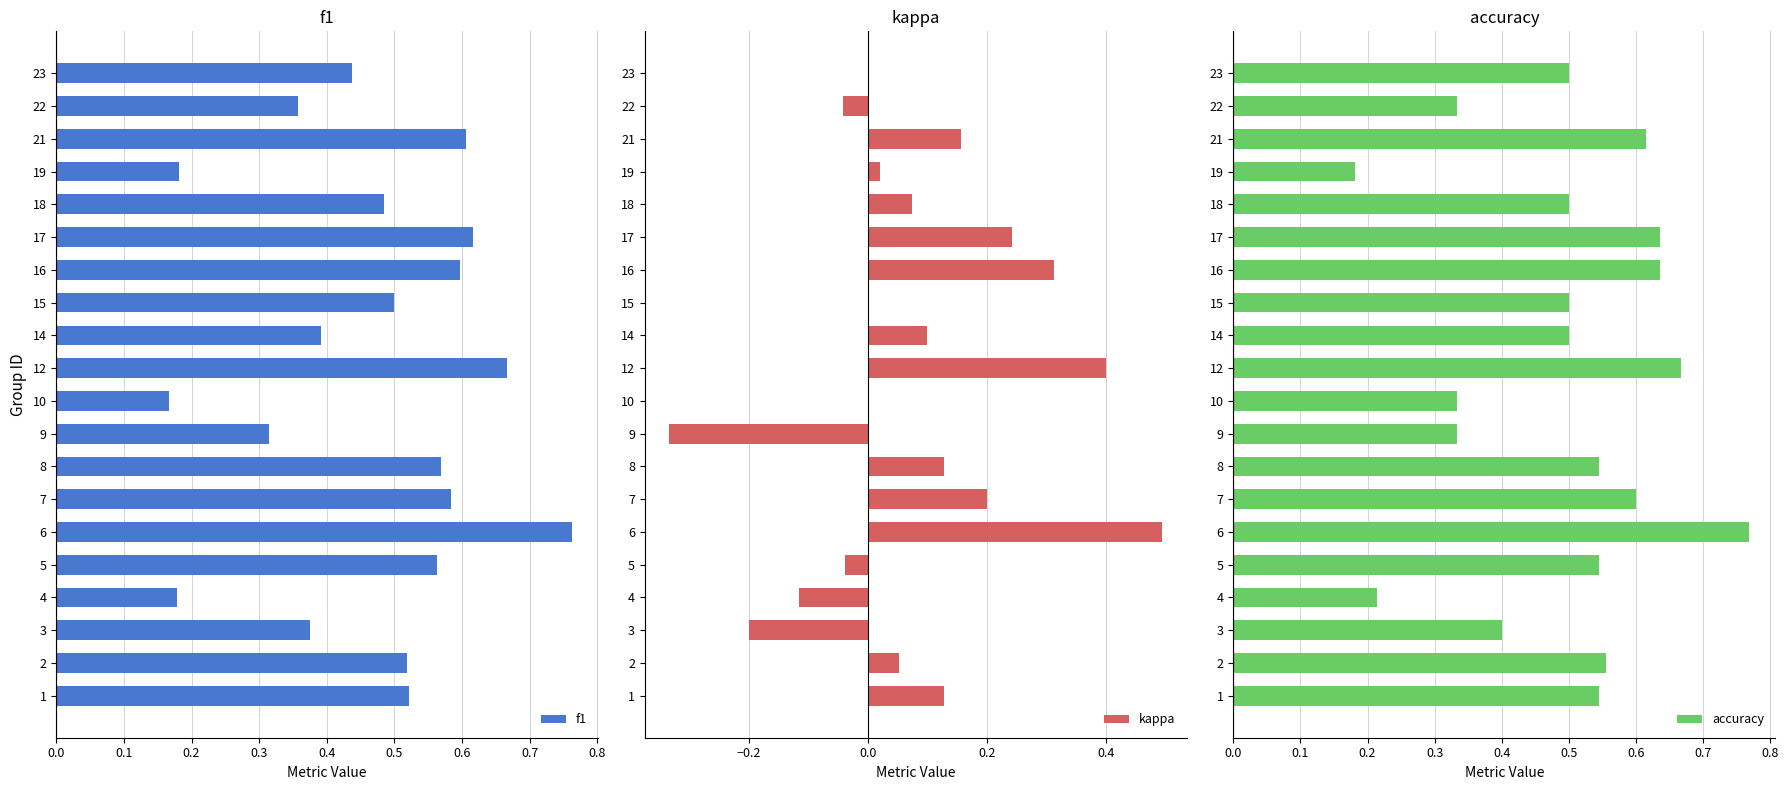

Which series has the largest range (max minus min)?

kappa